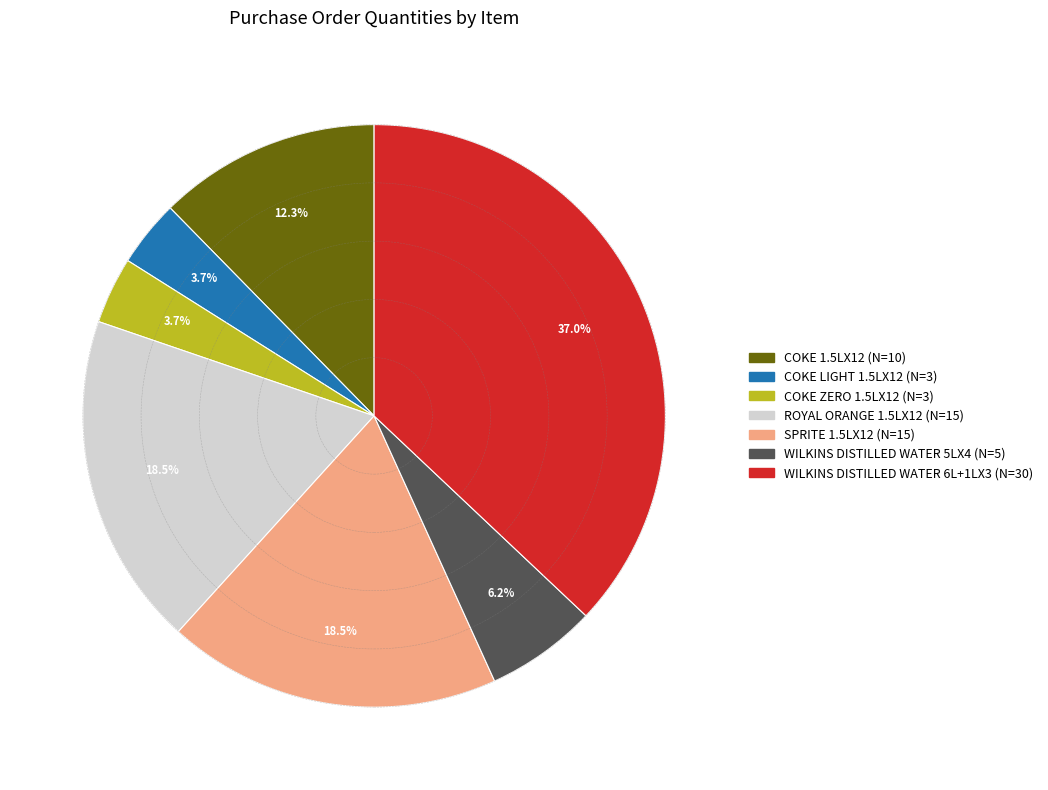

What is the largest slice in the pie chart?

WILKINS DISTILLED WATER 6L+1LX3